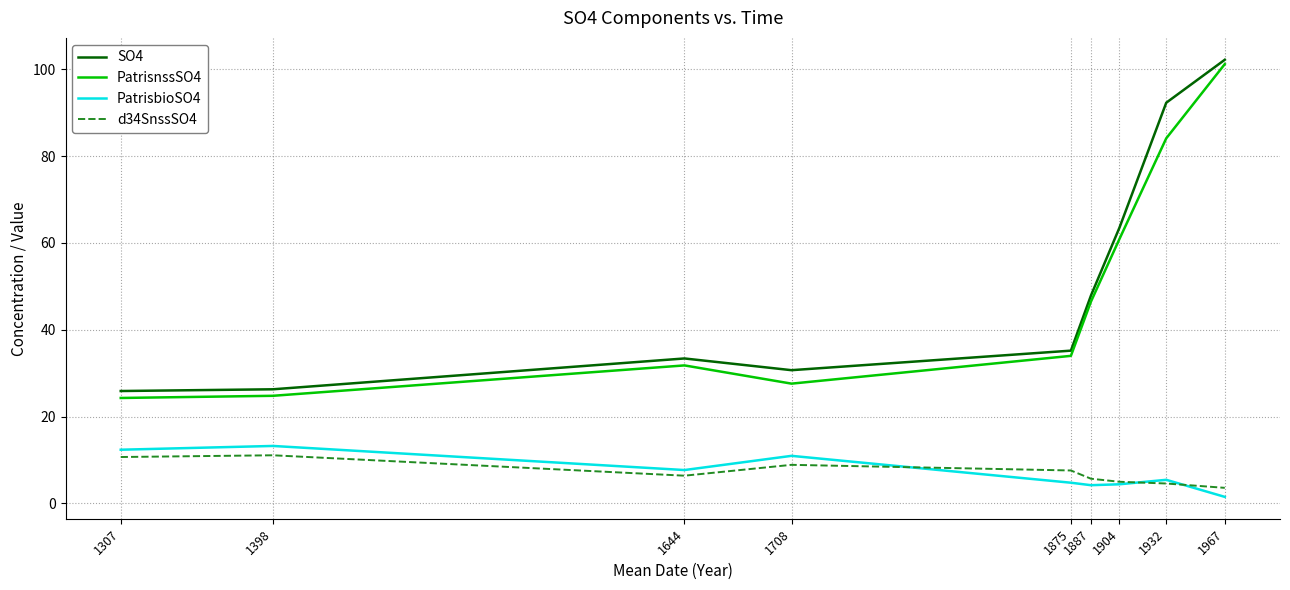

The value of d34SnssSO4 at 1398 is 11.1. True or false?

True